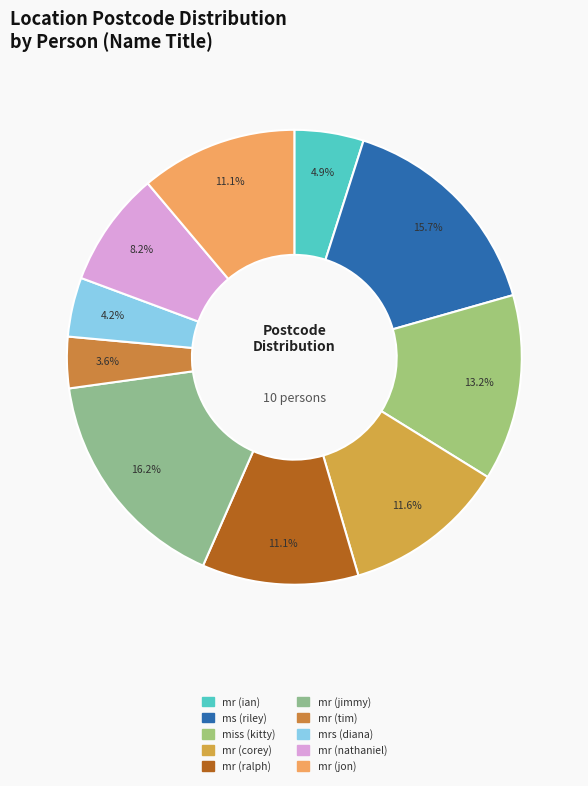

Which has a higher value, mr (nathaniel) or mrs (diana)?

mr (nathaniel)